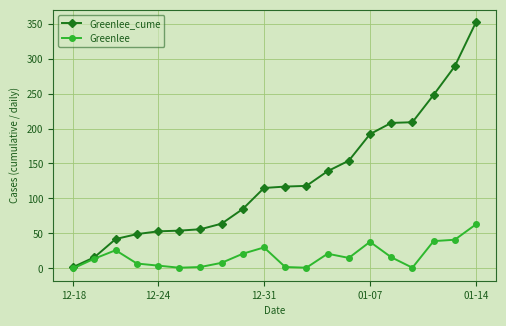

True or false: Greenlee has more than 2 interior local peaks.

True